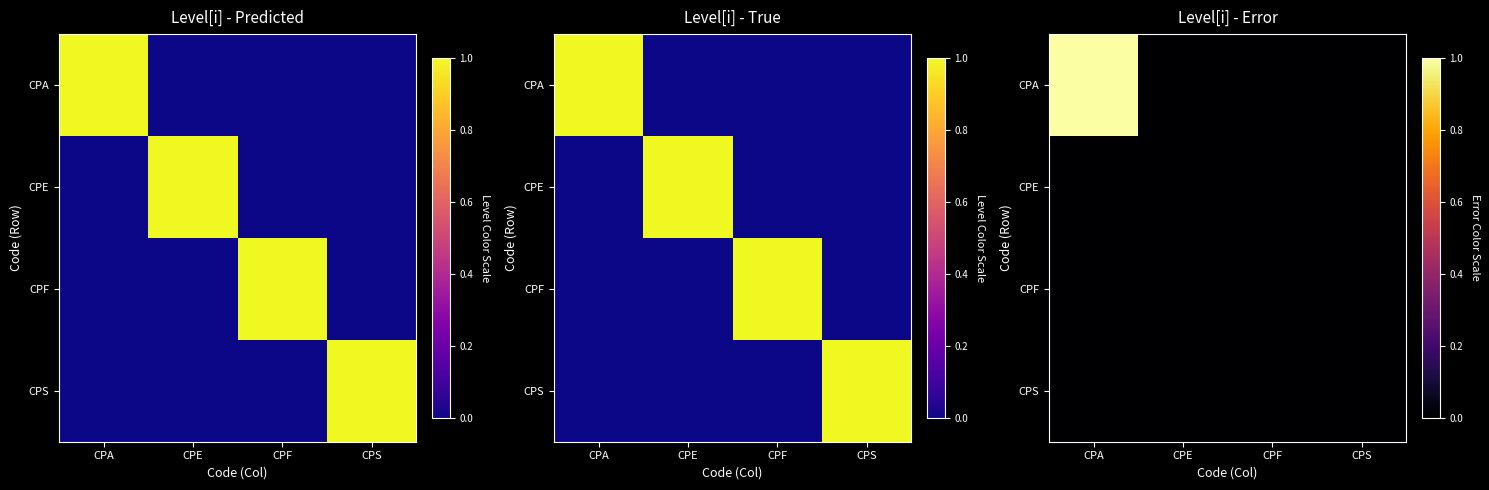

At which category is the sum across all series the highest?

CPA